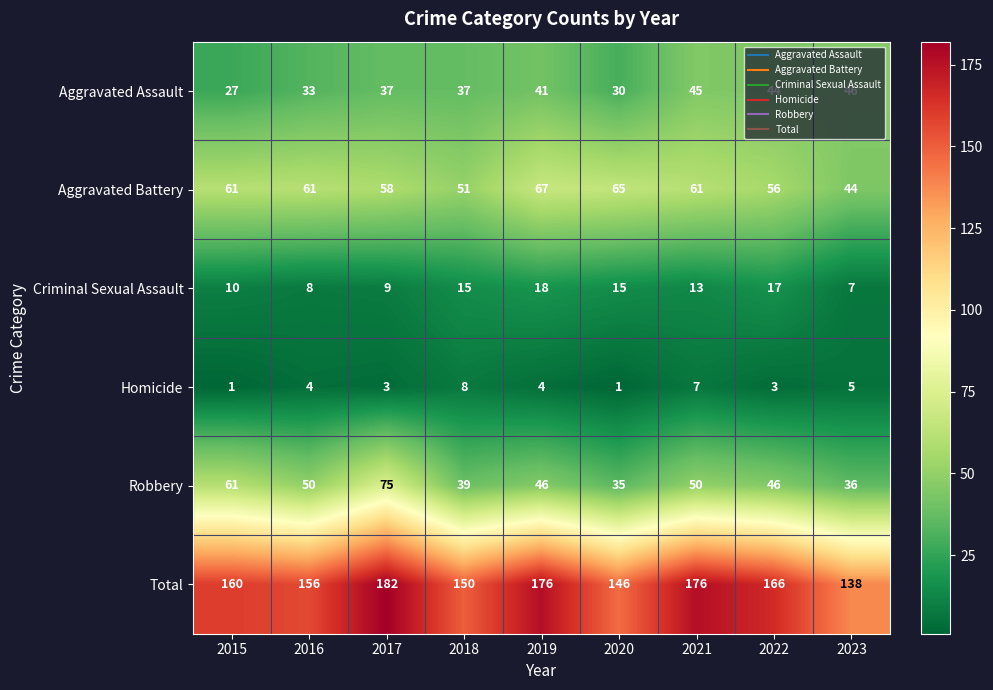

Rank the series by their maximum value, from highest to lowest.

Total, Robbery, Aggravated Battery, Aggravated Assault, Criminal Sexual Assault, Homicide